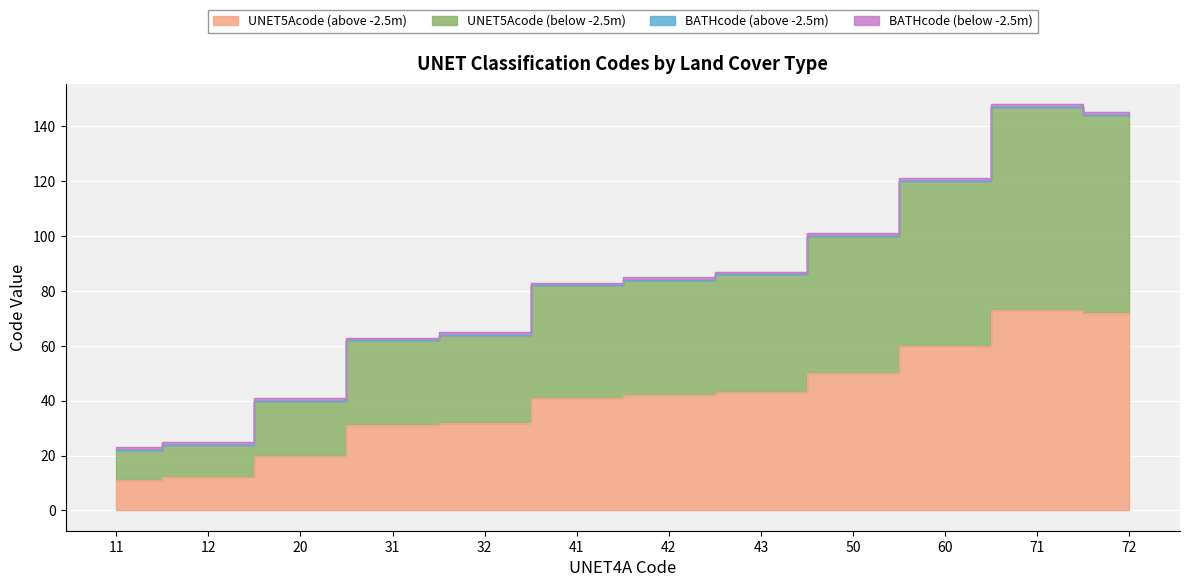

What is the average value of the UNET5Acode (above -2.5m) series?

41